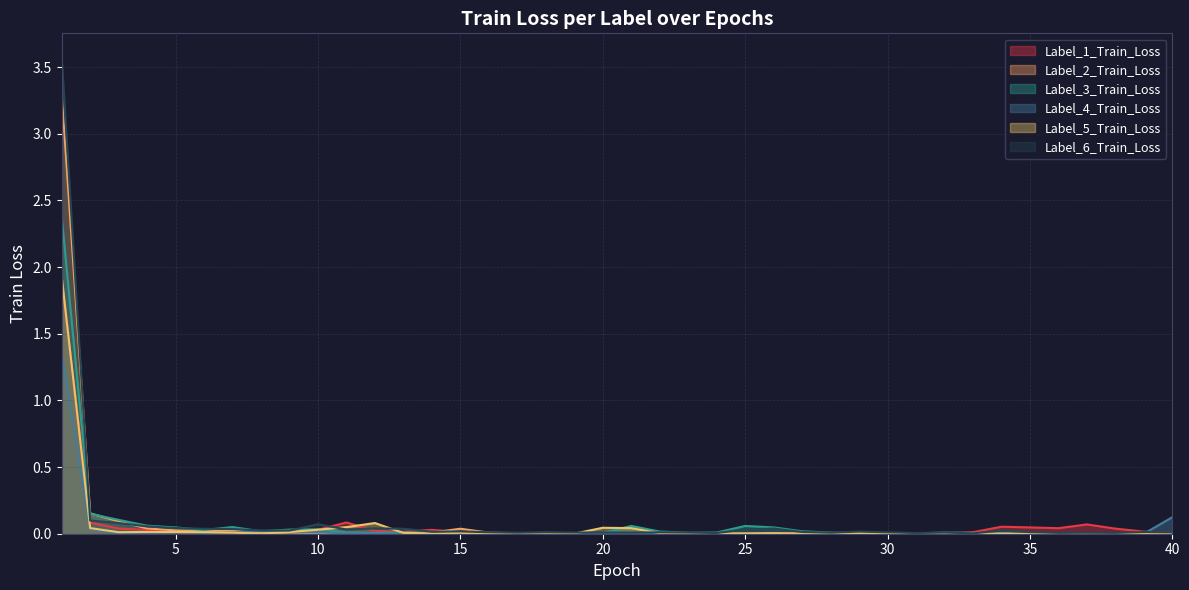

Reading left to right, what are all the values shown in this chart?

Label_1_Train_Loss: 1.9	0.1	0.0	0.0	0.0	0.0	0.0	0.0	0.0	0.0	0.1	0.0	0.0	0.0	0.0	0.0	0.0	0.0	0.0	0.0	0.0	0.0	0.0	0.0	0.0	0.0	0.0	0.0	0.0	0.0	0.0	0.0	0.0	0.1	0.0	0.0	0.1	0.0	0.0	0.0
Label_2_Train_Loss: 3.3	0.2	0.1	0.0	0.0	0.0	0.0	0.0	0.0	0.0	0.0	0.0	0.0	0.0	0.0	0.0	0.0	0.0	0.0	0.0	0.0	0.0	0.0	0.0	0.0	0.0	0.0	0.0	0.0	0.0	0.0	0.0	0.0	0.0	0.0	0.0	0.0	0.0	0.0	0.0
Label_3_Train_Loss: 2.4	0.1	0.1	0.1	0.0	0.0	0.1	0.0	0.0	0.0	0.0	0.0	0.0	0.0	0.0	0.0	0.0	0.0	0.0	0.0	0.1	0.0	0.0	0.0	0.1	0.0	0.0	0.0	0.0	0.0	0.0	0.0	0.0	0.0	0.0	0.0	0.0	0.0	0.0	0.0
Label_4_Train_Loss: 1.4	0.0	0.0	0.0	0.0	0.0	0.0	0.0	0.0	0.0	0.0	0.0	0.0	0.0	0.0	0.0	0.0	0.0	0.0	0.0	0.0	0.0	0.0	0.0	0.0	0.0	0.0	0.0	0.0	0.0	0.0	0.0	0.0	0.0	0.0	0.0	0.0	0.0	0.0	0.1
Label_5_Train_Loss: 1.9	0.0	0.0	0.0	0.0	0.0	0.0	0.0	0.0	0.0	0.0	0.1	0.0	0.0	0.0	0.0	0.0	0.0	0.0	0.0	0.0	0.0	0.0	0.0	0.0	0.0	0.0	0.0	0.0	0.0	0.0	0.0	0.0	0.0	0.0	0.0	0.0	0.0	0.0	0.0
Label_6_Train_Loss: 3.6	0.1	0.1	0.1	0.0	0.0	0.0	0.0	0.0	0.1	0.0	0.0	0.0	0.0	0.0	0.0	0.0	0.0	0.0	0.0	0.0	0.0	0.0	0.0	0.0	0.0	0.0	0.0	0.0	0.0	0.0	0.0	0.0	0.0	0.0	0.0	0.0	0.0	0.0	0.0